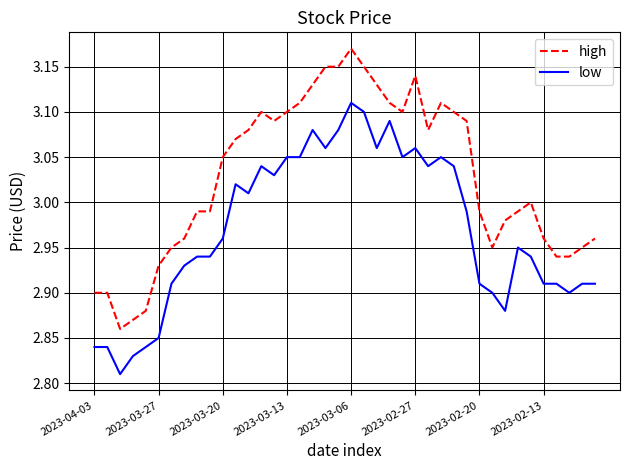

What is the sum of all high values?

121.1